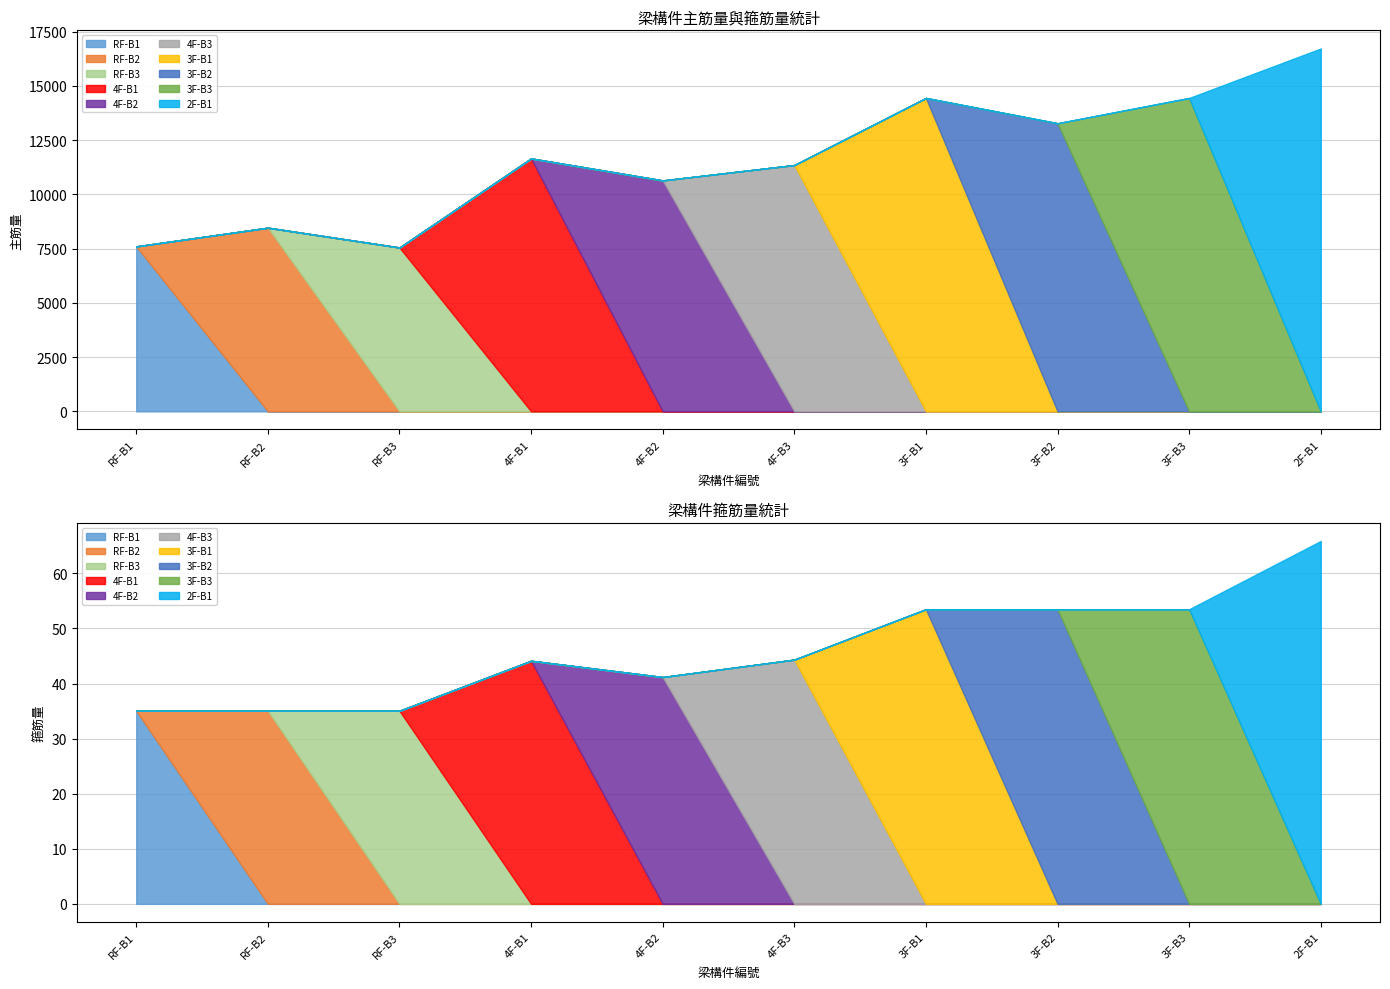

Rank the series by their average value, from highest to lowest.

主筋量, 箍筋量